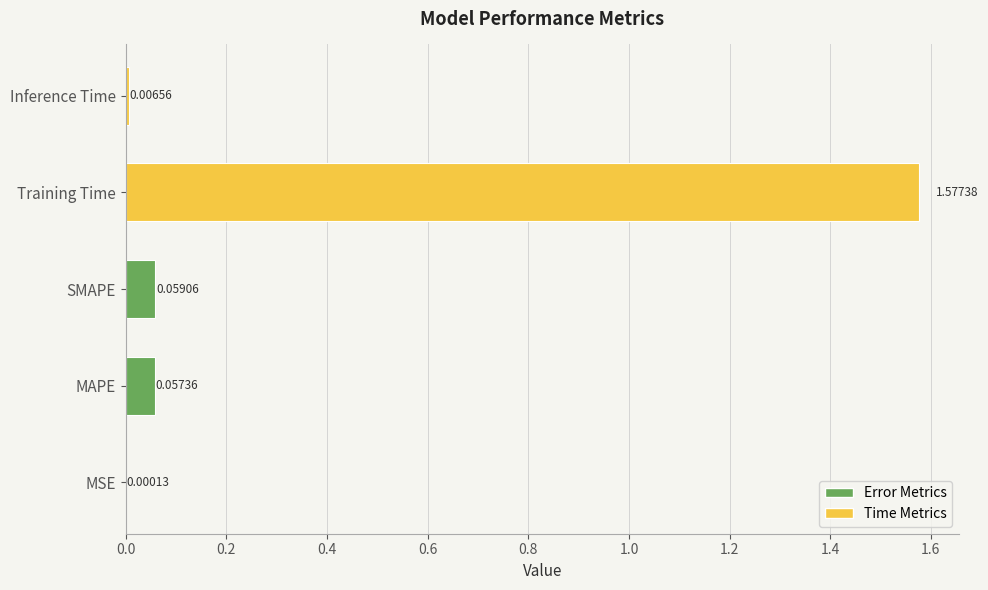

What is the sum of all values?

1.7